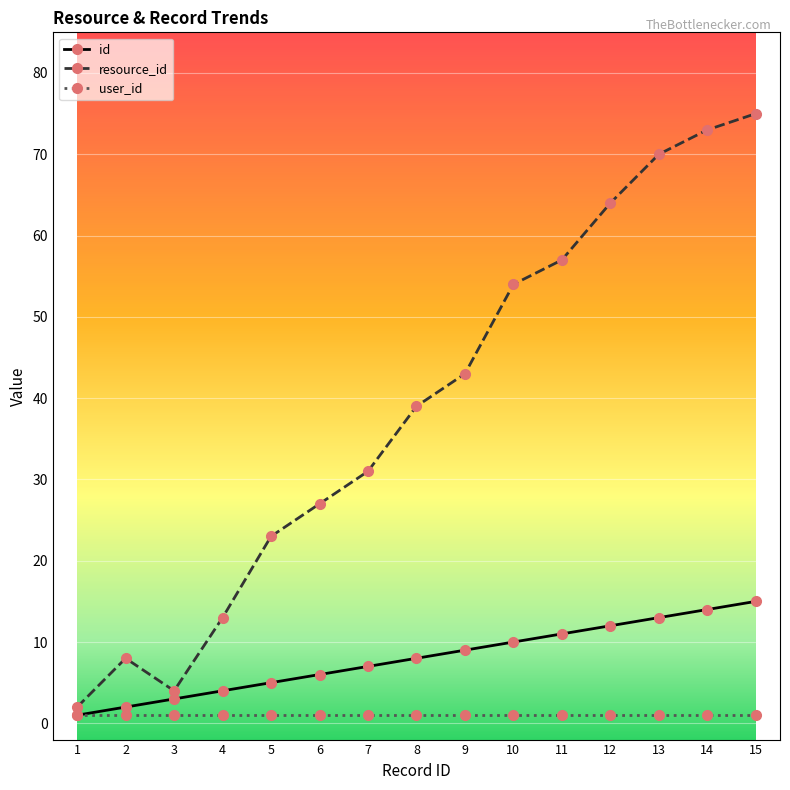

What is the total value across all series at 6?

34